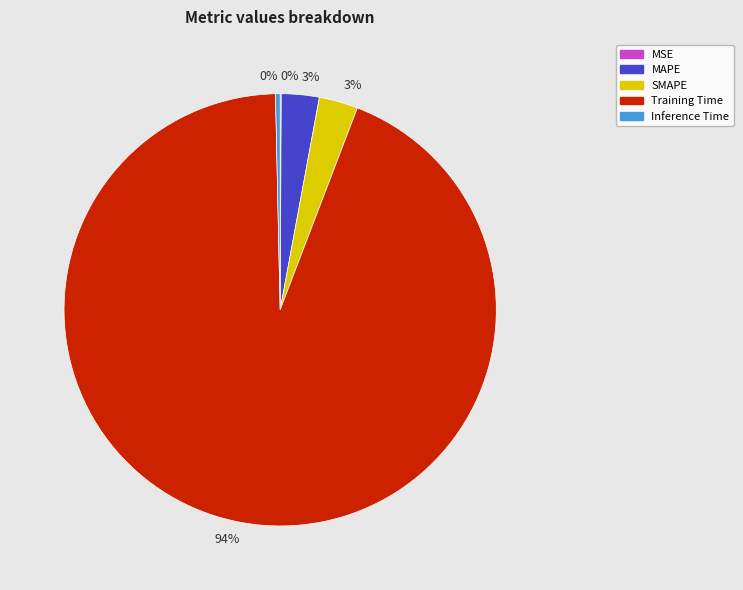

Which category has the biggest portion of the pie?

Training Time